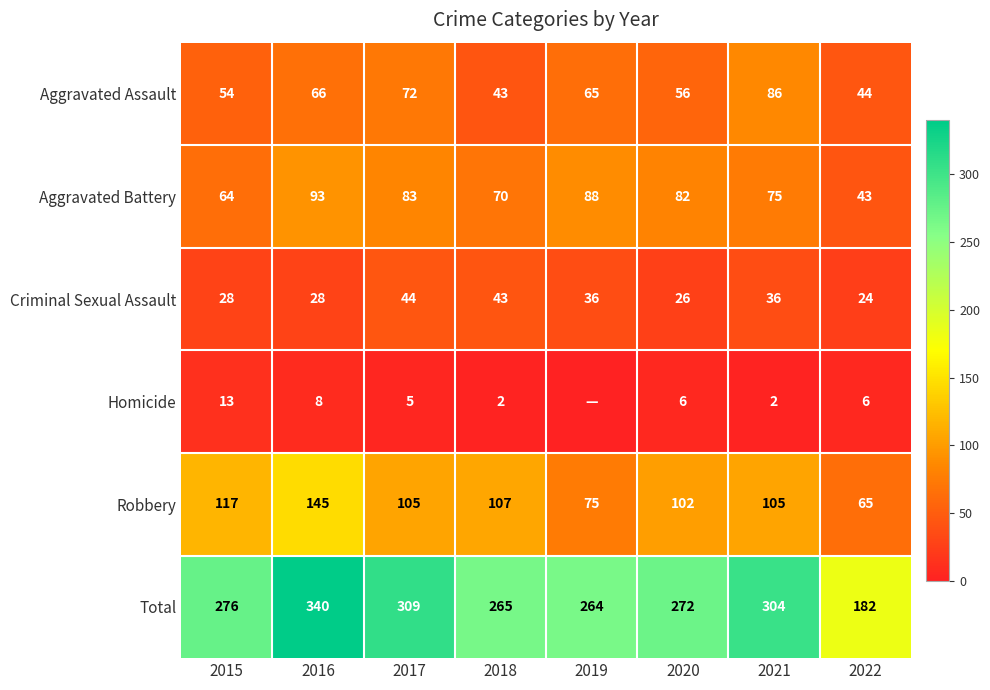

Read the Aggravated Assault value at 2016, to the nearest 5.

65